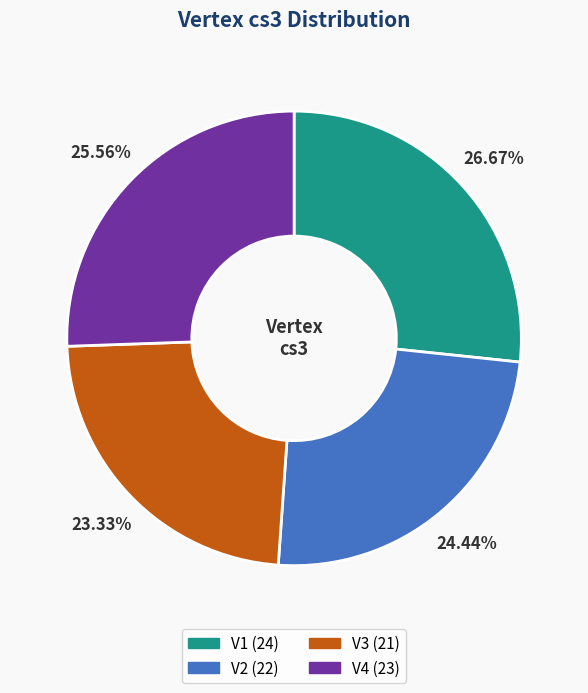

Combined, do V3 and V4 account for over 50%?

No